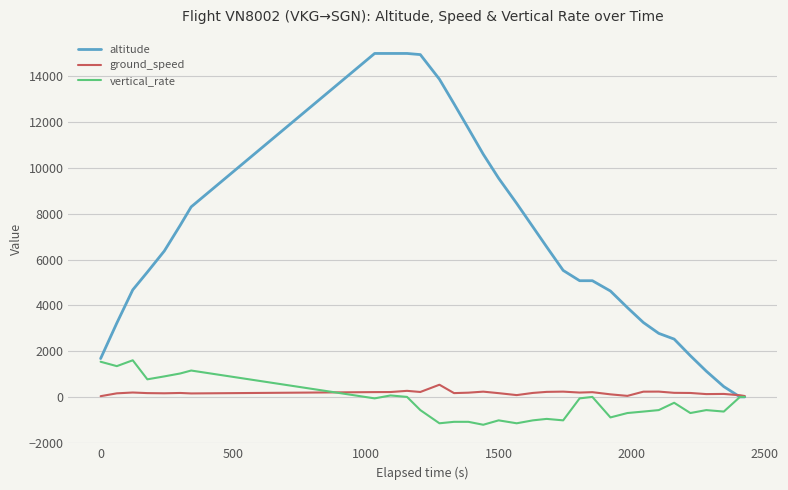

Which series has the widest spread of values?

altitude